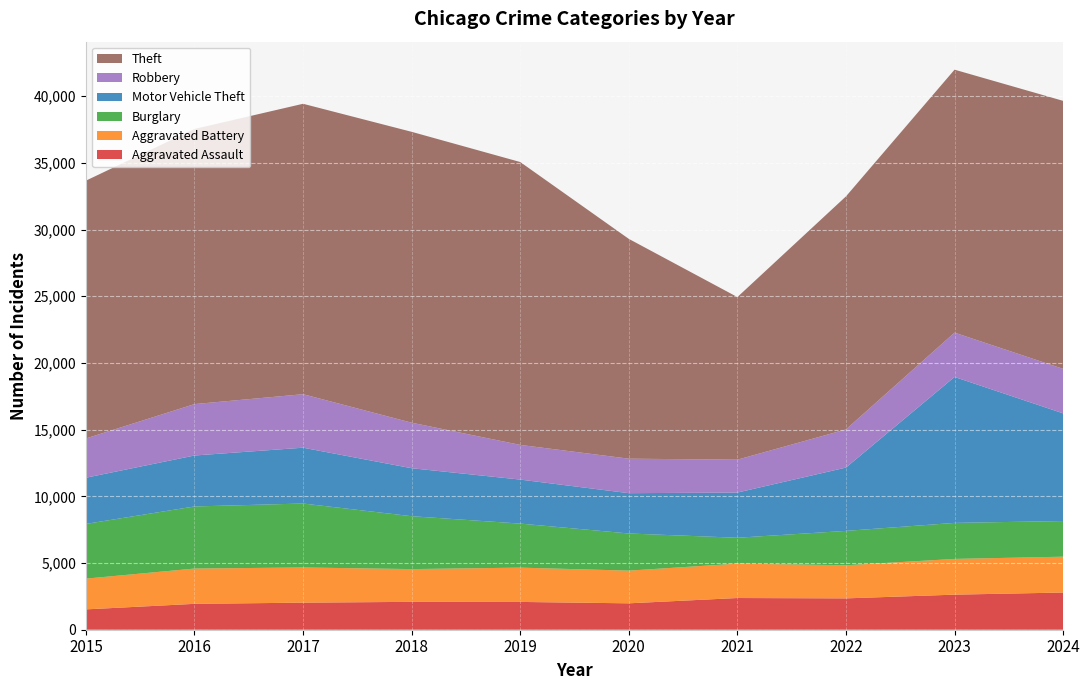

Reading left to right, list all the values displayed in this chart.

Aggravated Assault: 2015=1525	2016=1940	2017=2029	2018=2090	2019=2084	2020=1979	2021=2377	2022=2350	2023=2629	2024=2788
Aggravated Battery: 2015=2305	2016=2645	2017=2638	2018=2455	2019=2571	2020=2451	2021=2577	2022=2481	2023=2679	2024=2687
Burglary: 2015=4103	2016=4656	2017=4794	2018=3965	2019=3302	2020=2785	2021=1941	2022=2578	2023=2701	2024=2673
Motor Vehicle Theft: 2015=3461	2016=3819	2017=4184	2018=3596	2019=3298	2020=3021	2021=3387	2022=4746	2023=10939	2024=8072
Robbery: 2015=2944	2016=3854	2017=4011	2018=3414	2019=2600	2020=2587	2021=2465	2022=2860	2023=3324	2024=3336
Theft: 2015=19326	2016=20624	2017=21771	2018=21805	2019=21206	2020=16477	2021=12190	2022=17469	2023=19712	2024=20090